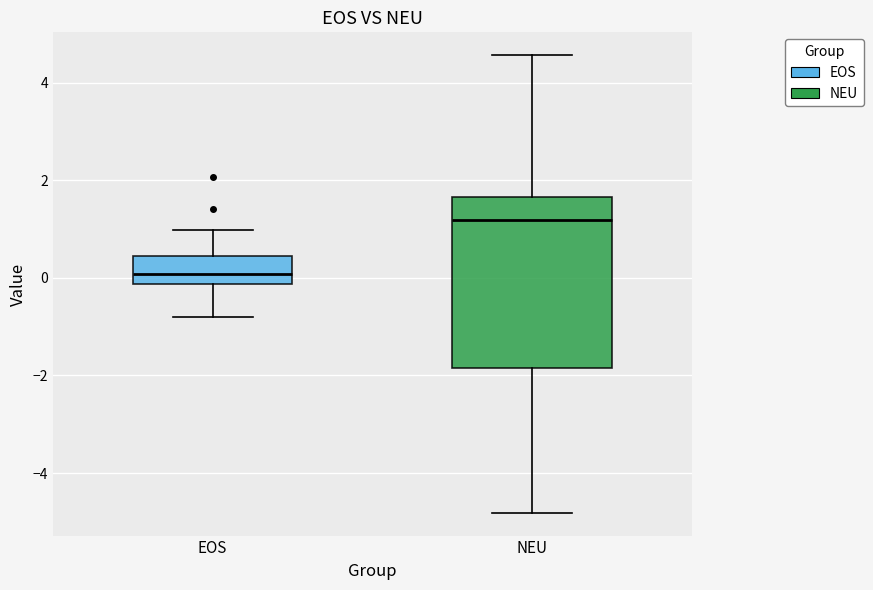

Where does the lower whisker of the box for EOS end on the y-axis? The values are not printed on the chart, so give them approximately, as read against the axis.

-0.8